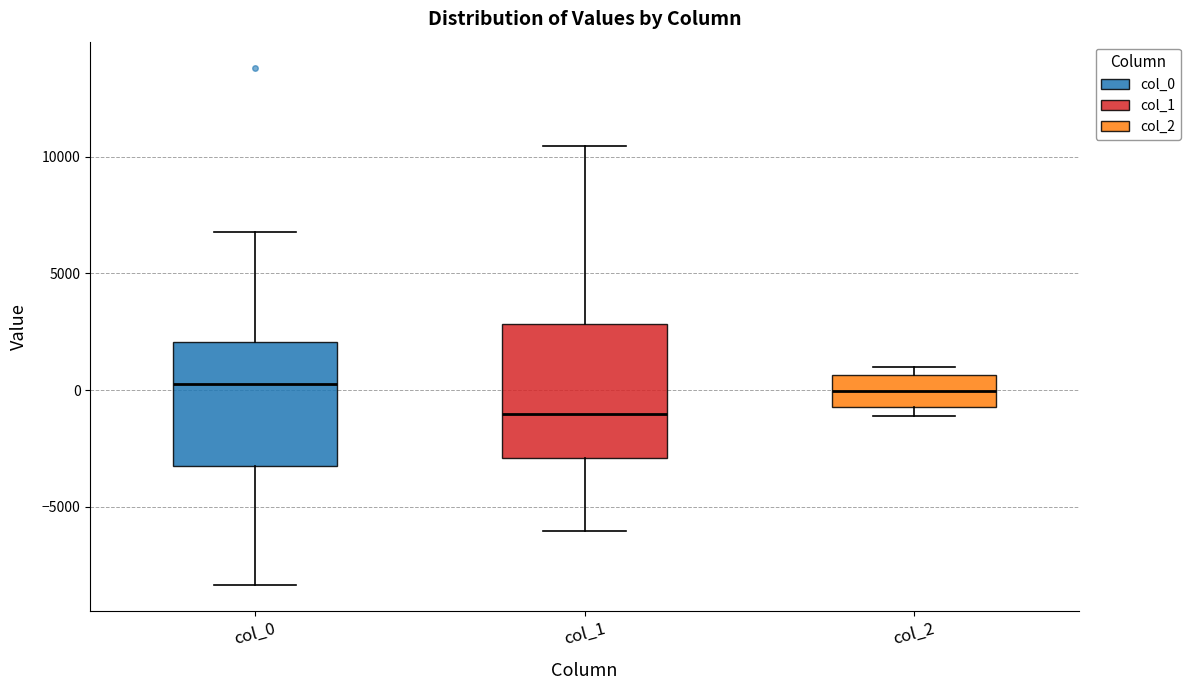

Reading left to right, transcribe this box plot: for each box, give where its median line is, the range the box spans, and where its two whiskers end, as read against the y-axis. The values are not printed on the chart, so give them approximately, as read against the axis.

col_0: median 500, box -3000 to 2000, whiskers -8500 to 7000
col_1: median -1000, box -3000 to 3000, whiskers -6000 to 10500
col_2: median 0, box -500 to 500, whiskers -1000 to 1000